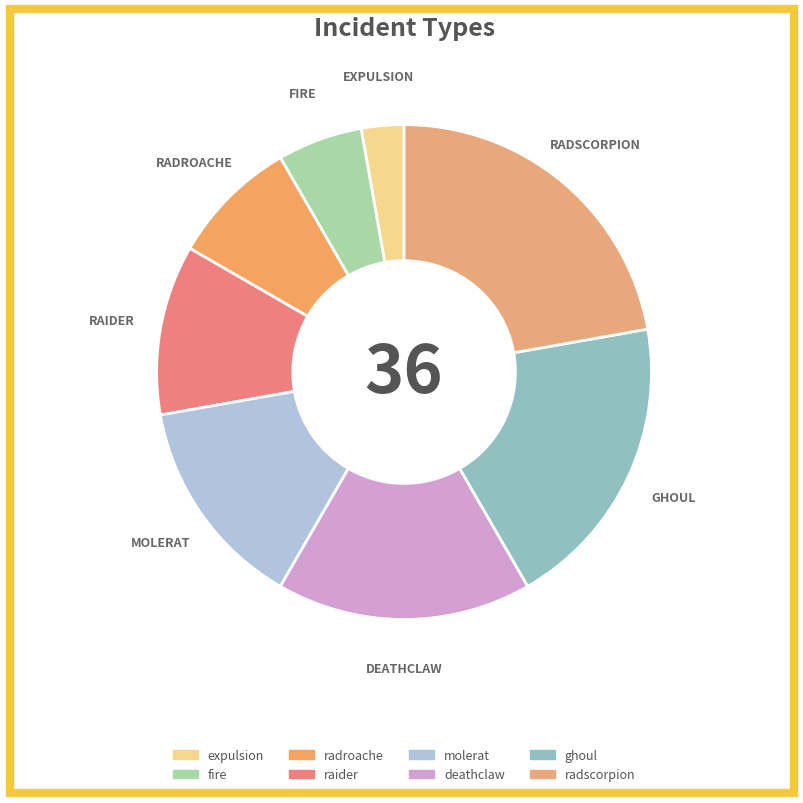

The raider slice represents 11% of the pie. True or false?

True